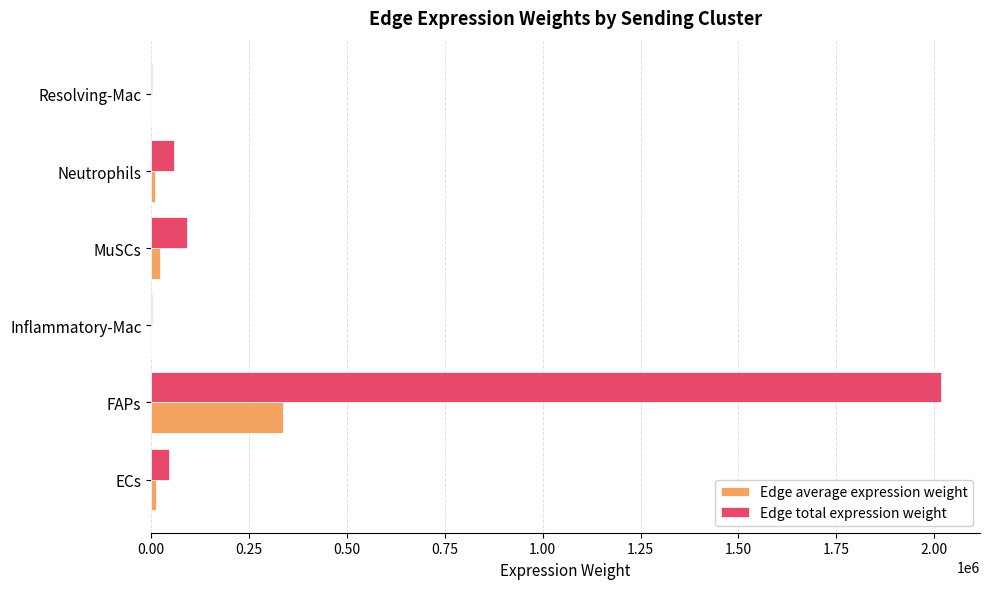

At which category is the sum across all series the highest?

FAPs